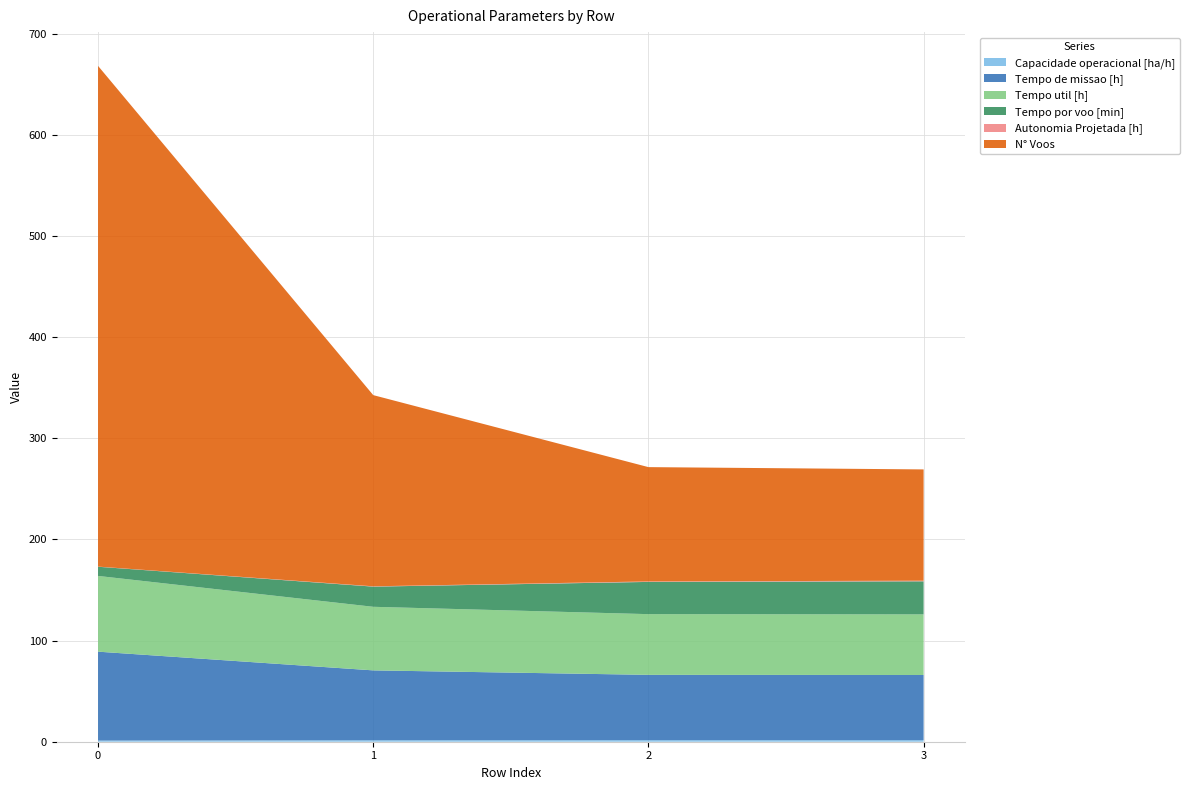

Reading left to right, list all the values displayed in this chart.

Capacidade operacional [ha/h]: 1.1	1.4	1.5	1.6
Tempo de missao [h]: 87.9	69.1	64.6	64.4
Tempo util [h]: 74.9	62.9	60.0	59.9
Tempo por voo [min]: 9.1	19.9	31.9	32.7
Autonomia Projetada [h]: 0.2	0.3	0.5	0.6
N° Voos: 495.0	189.0	113.0	110.0